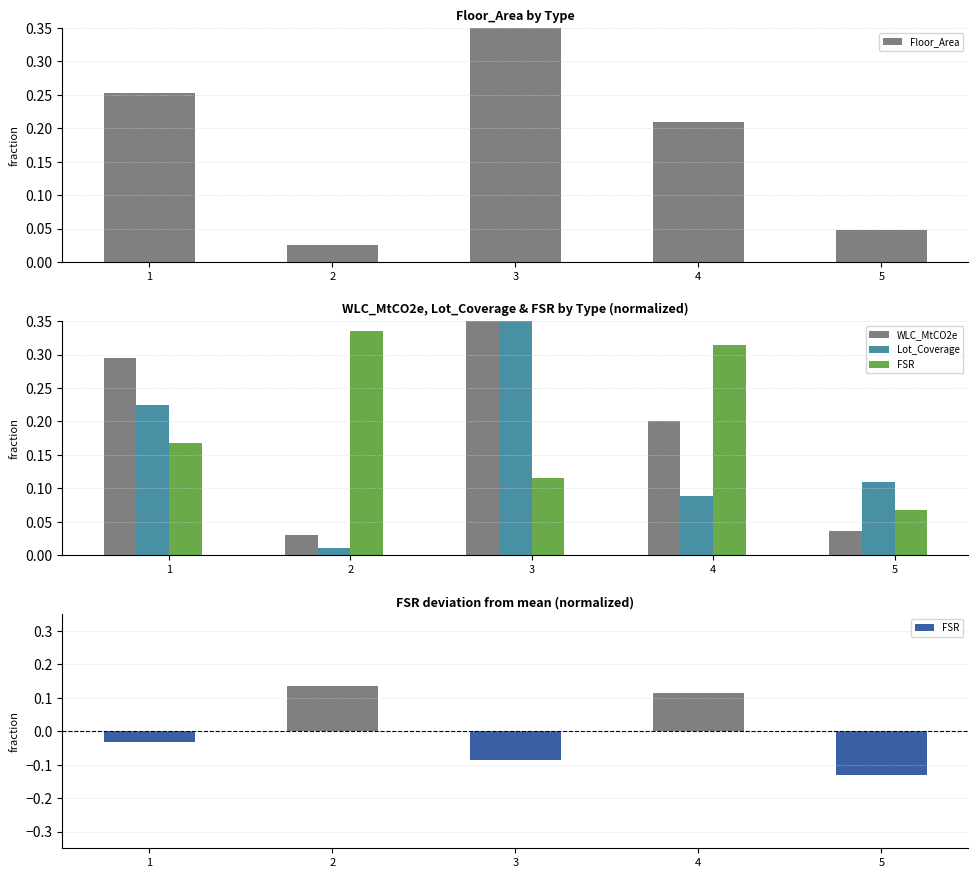

Which category has the highest value in the WLC_MtCO2e series?

3